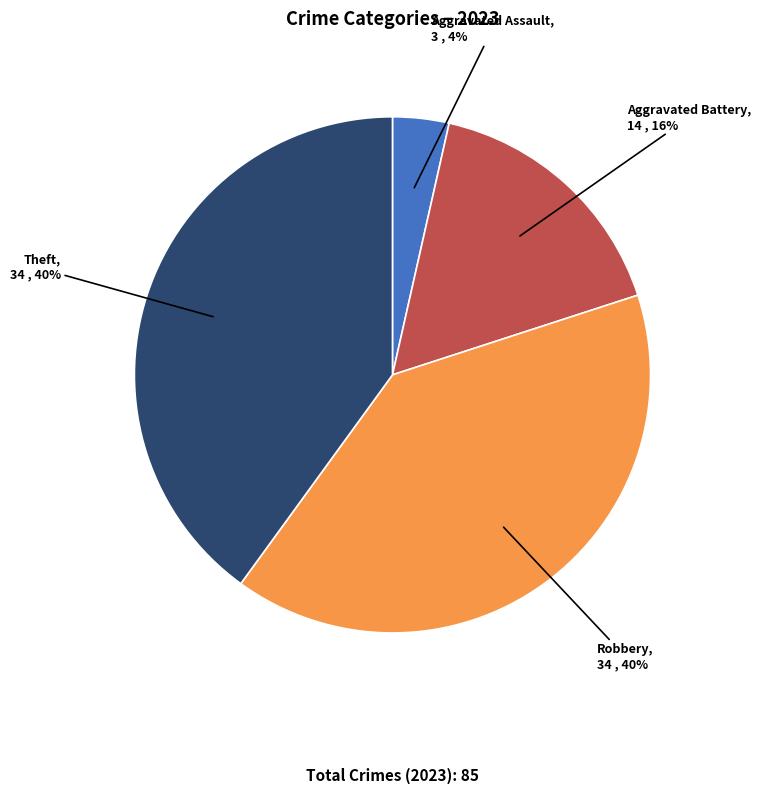

Is there any slice that represents more than half of the pie?

No